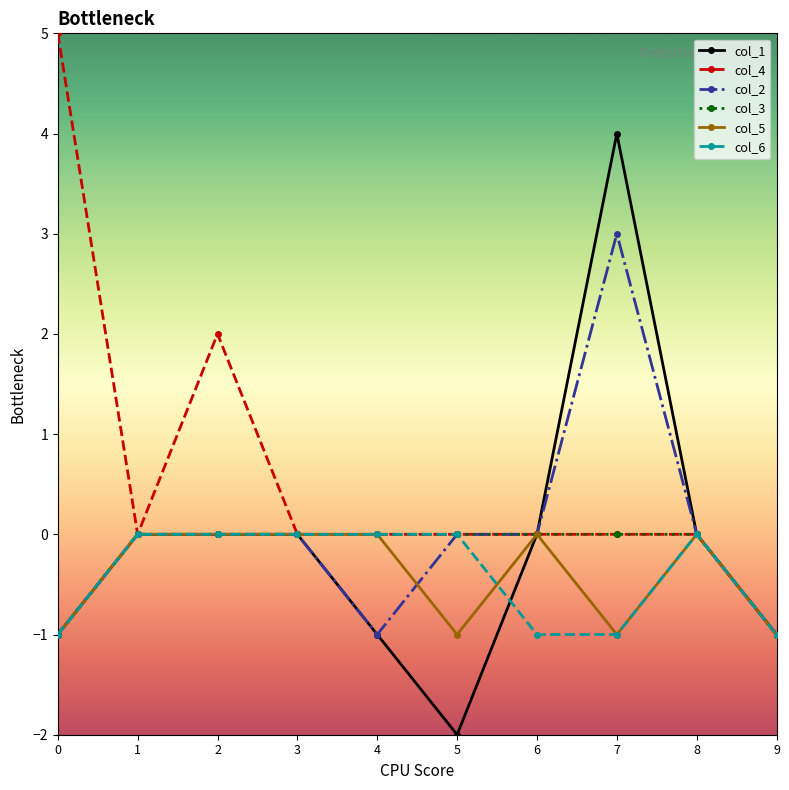

Between 5 and 6, which series saw the biggest shift?

col_1